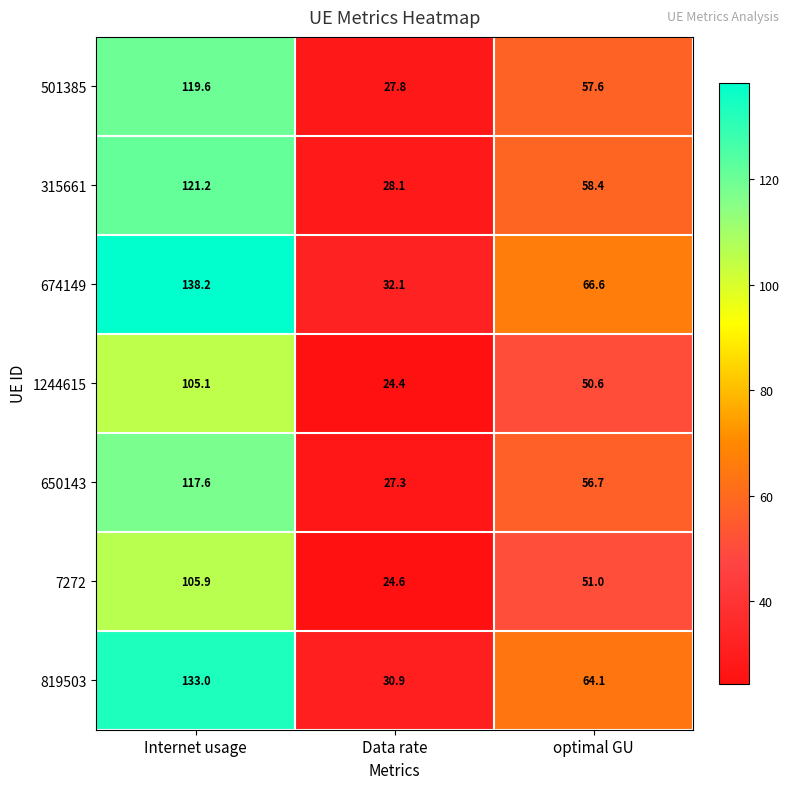

At which category does the chart reach its minimum across all series?

Data rate